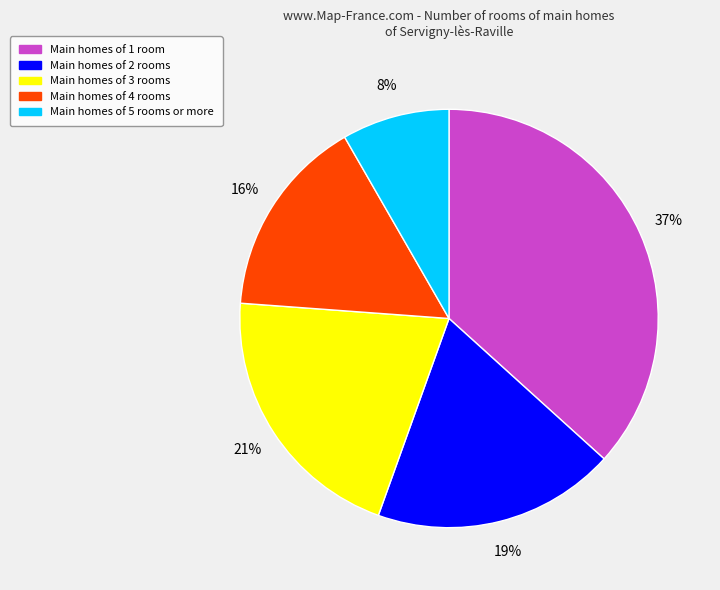

Is it true that Main homes of 4 rooms is 25% of the pie?

False